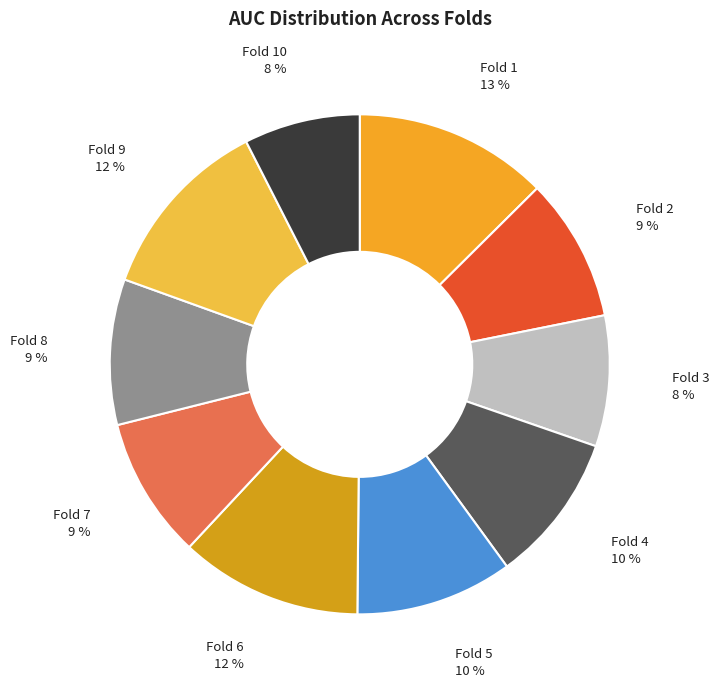

What percentage is the Fold 3 slice, to the nearest percent?

8%